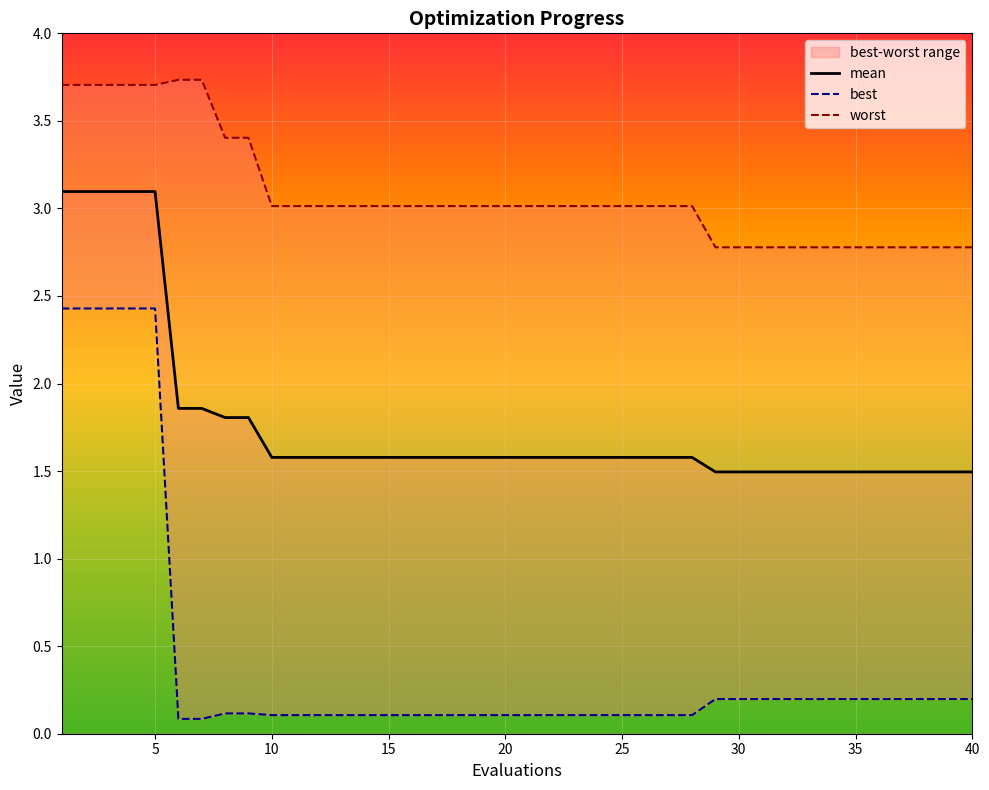

Which series has the widest spread of values?

best